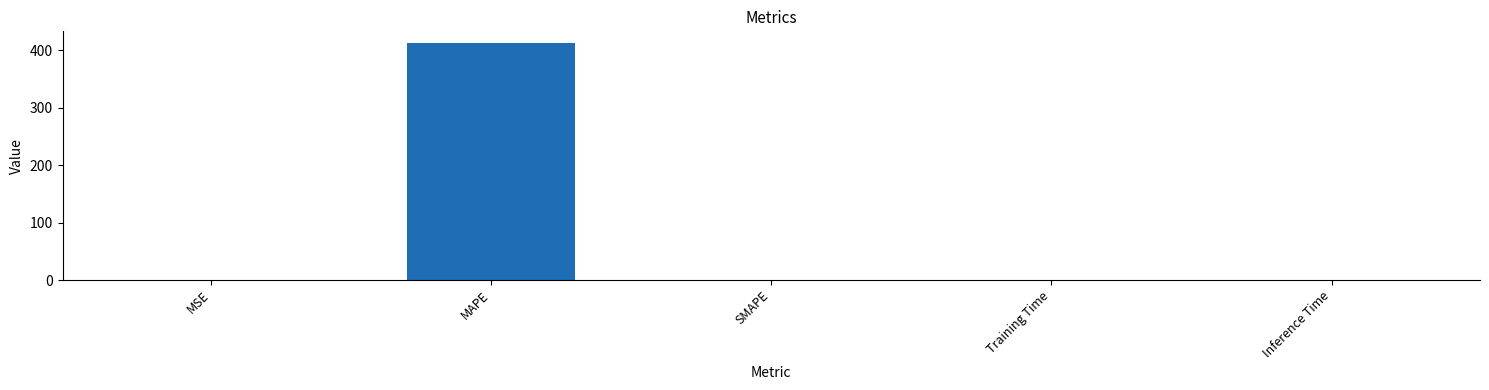

Count the number of categories in the chart.

5